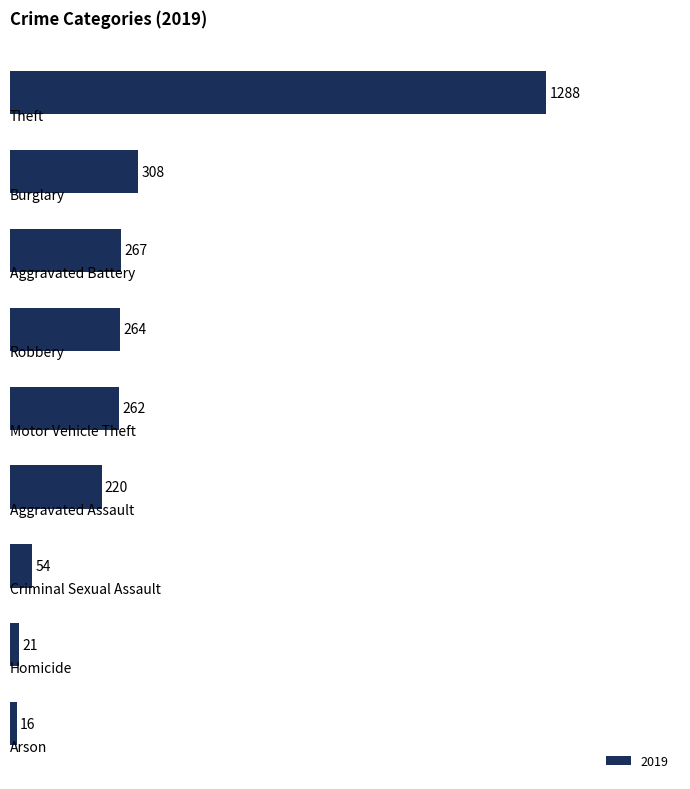

How many categories are shown in the chart?

9